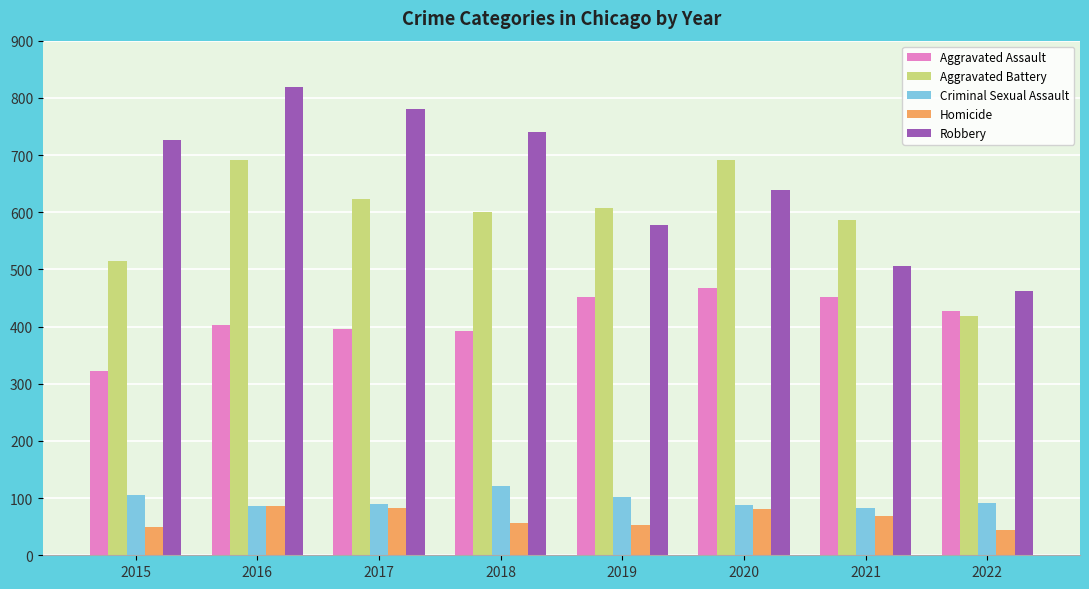

List the series in order of their peak value, highest first.

Robbery, Aggravated Battery, Aggravated Assault, Criminal Sexual Assault, Homicide